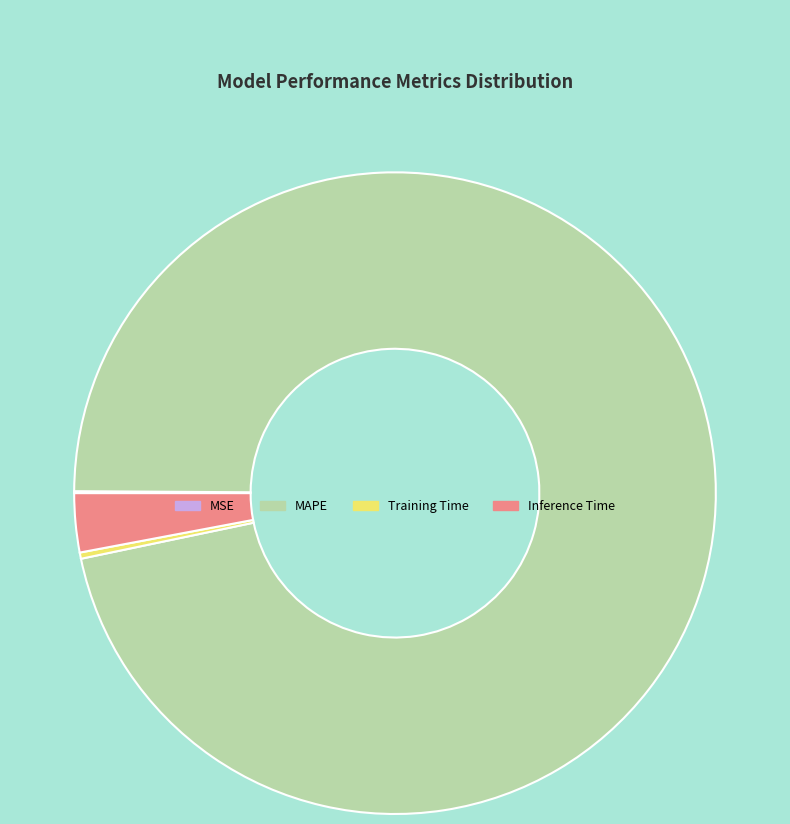

Is there any slice that represents more than half of the pie?

Yes